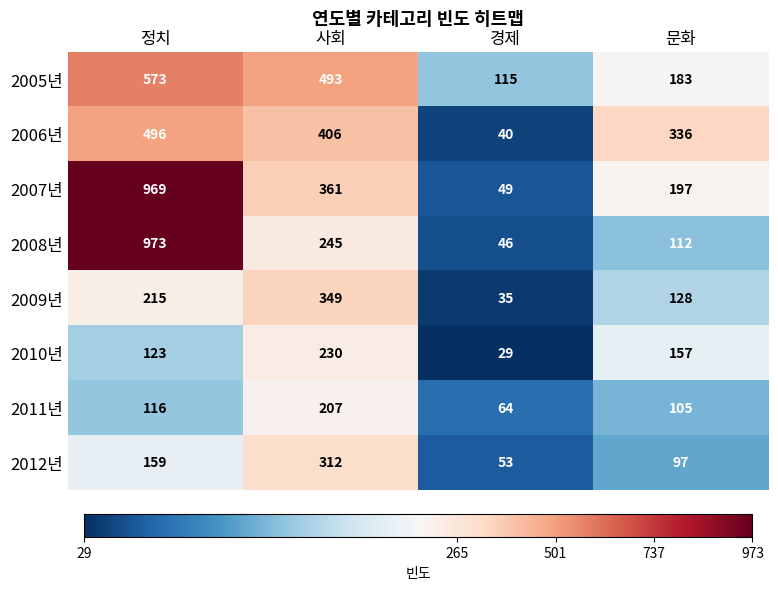

What is the sum of all 2009년 values?

727